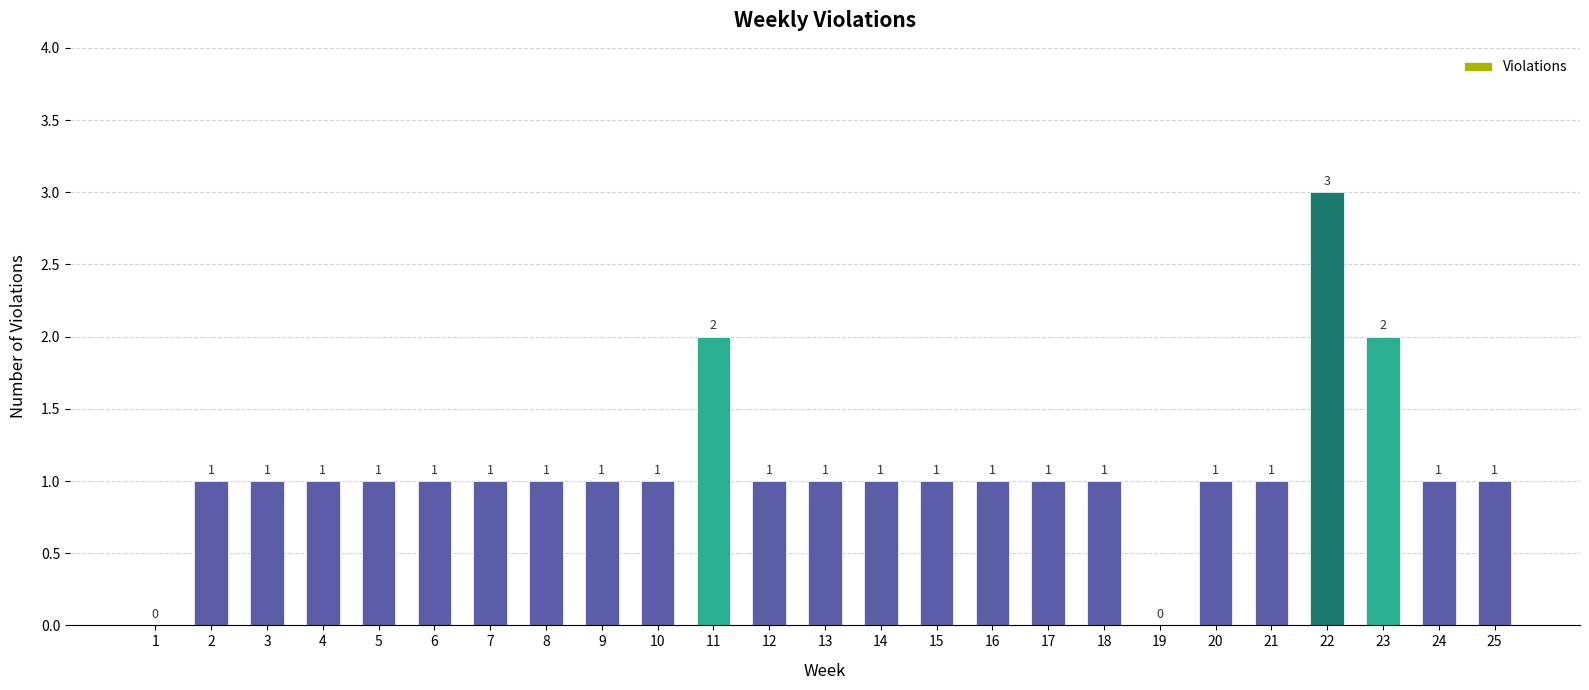

The chart shows a value of 2 at 4. True or false?

False